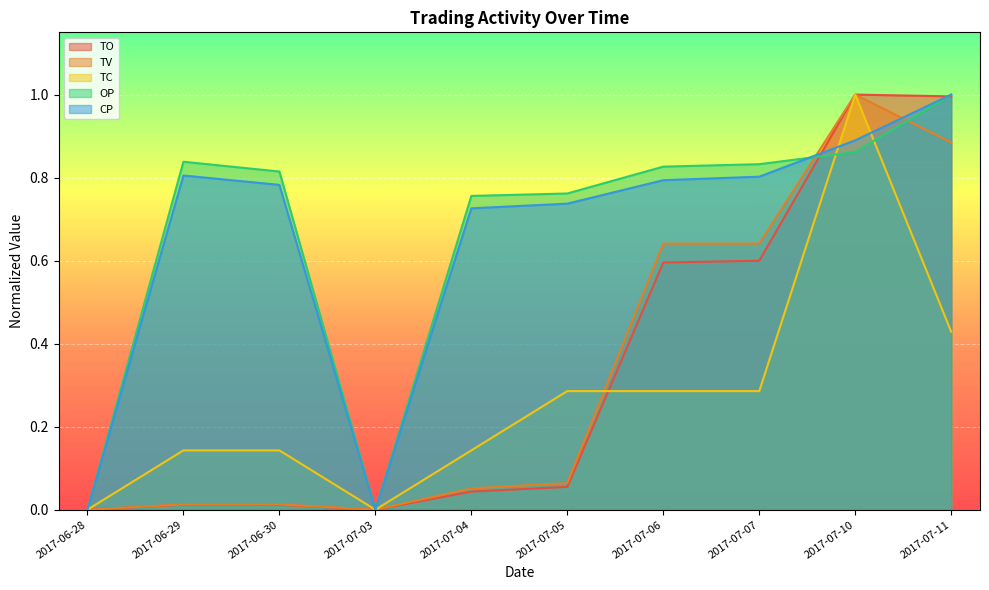

What is the difference between the highest and lowest values at 2017-07-05?

0.7